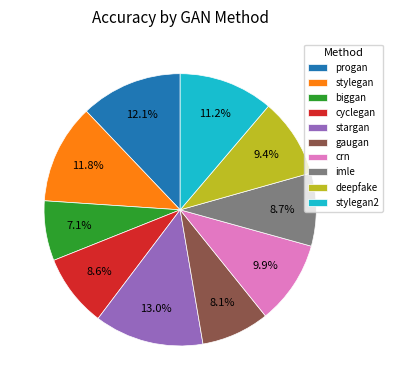

Is it true that gaugan is 14% of the pie?

False